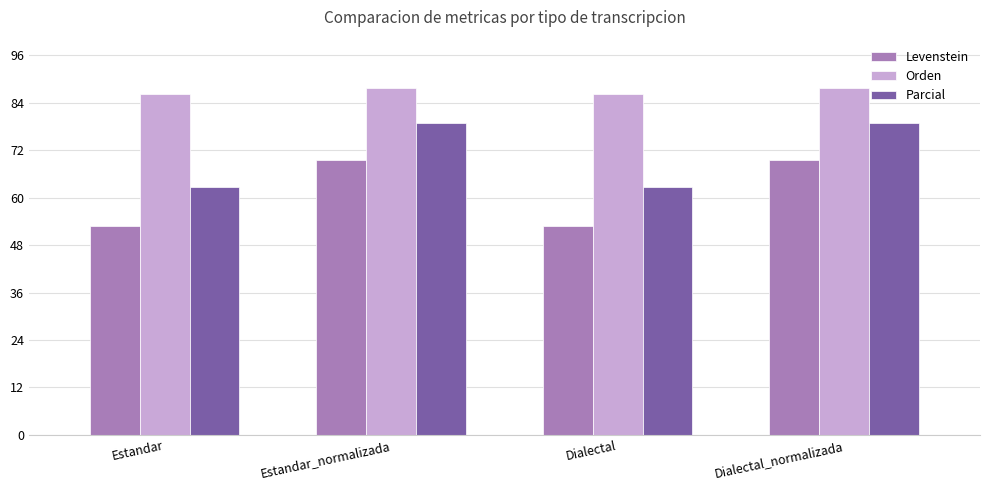

What is the sum of all Levenstein values?

244.7